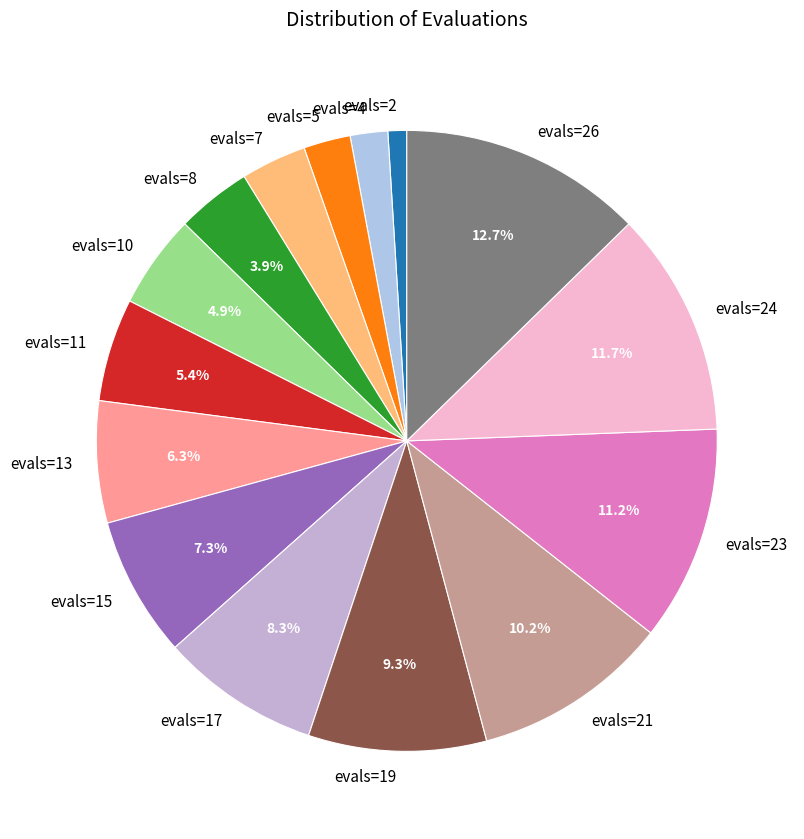

Which category has the biggest portion of the pie?

evals=26